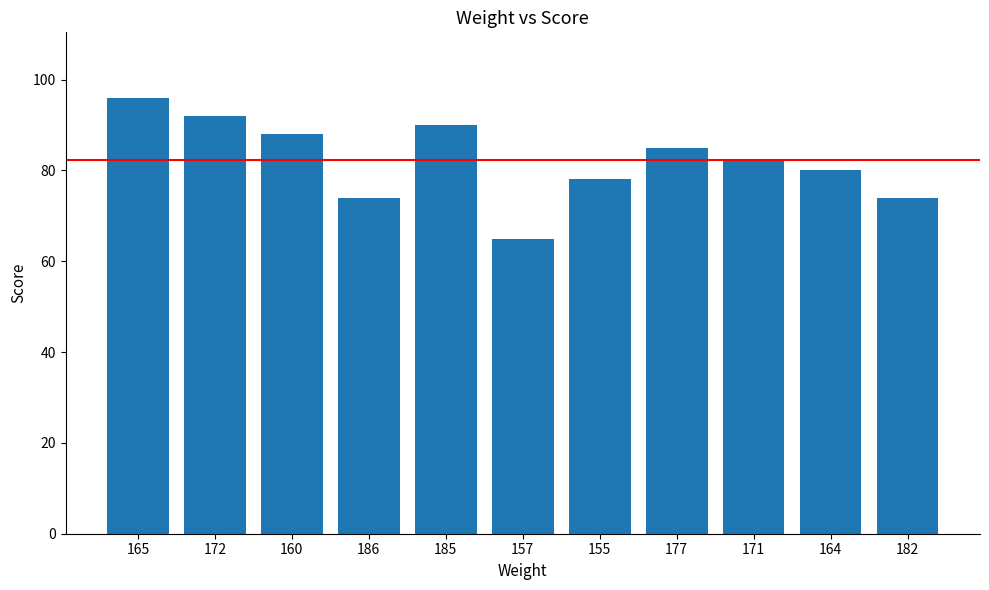

How many data points does each series have?

11